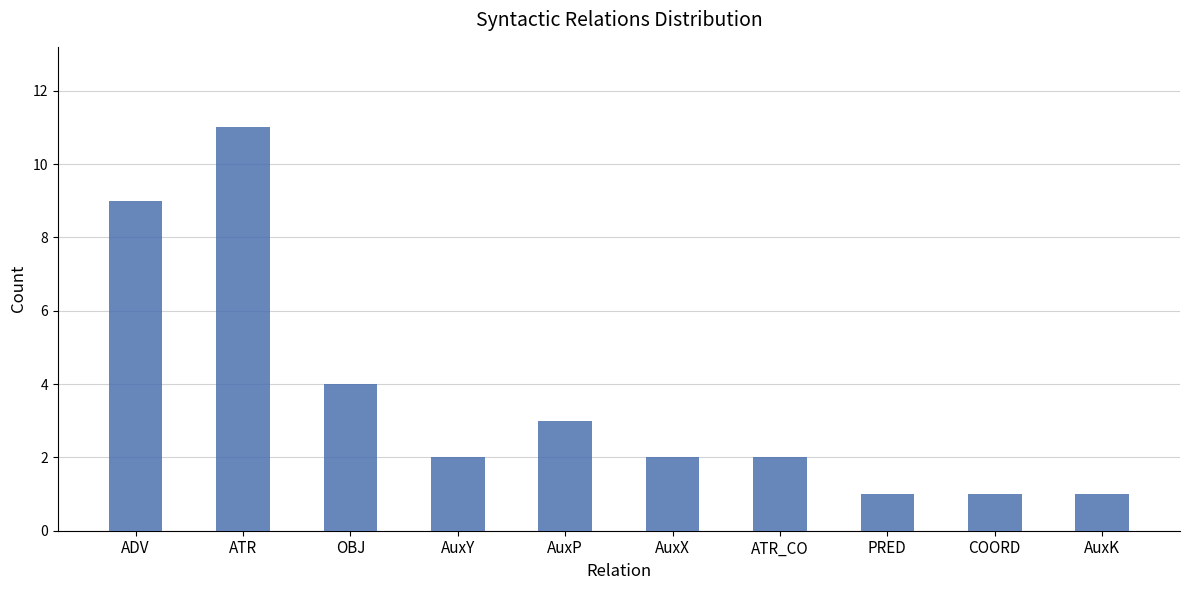

The chart shows a value of 3 at ATR_CO. True or false?

False